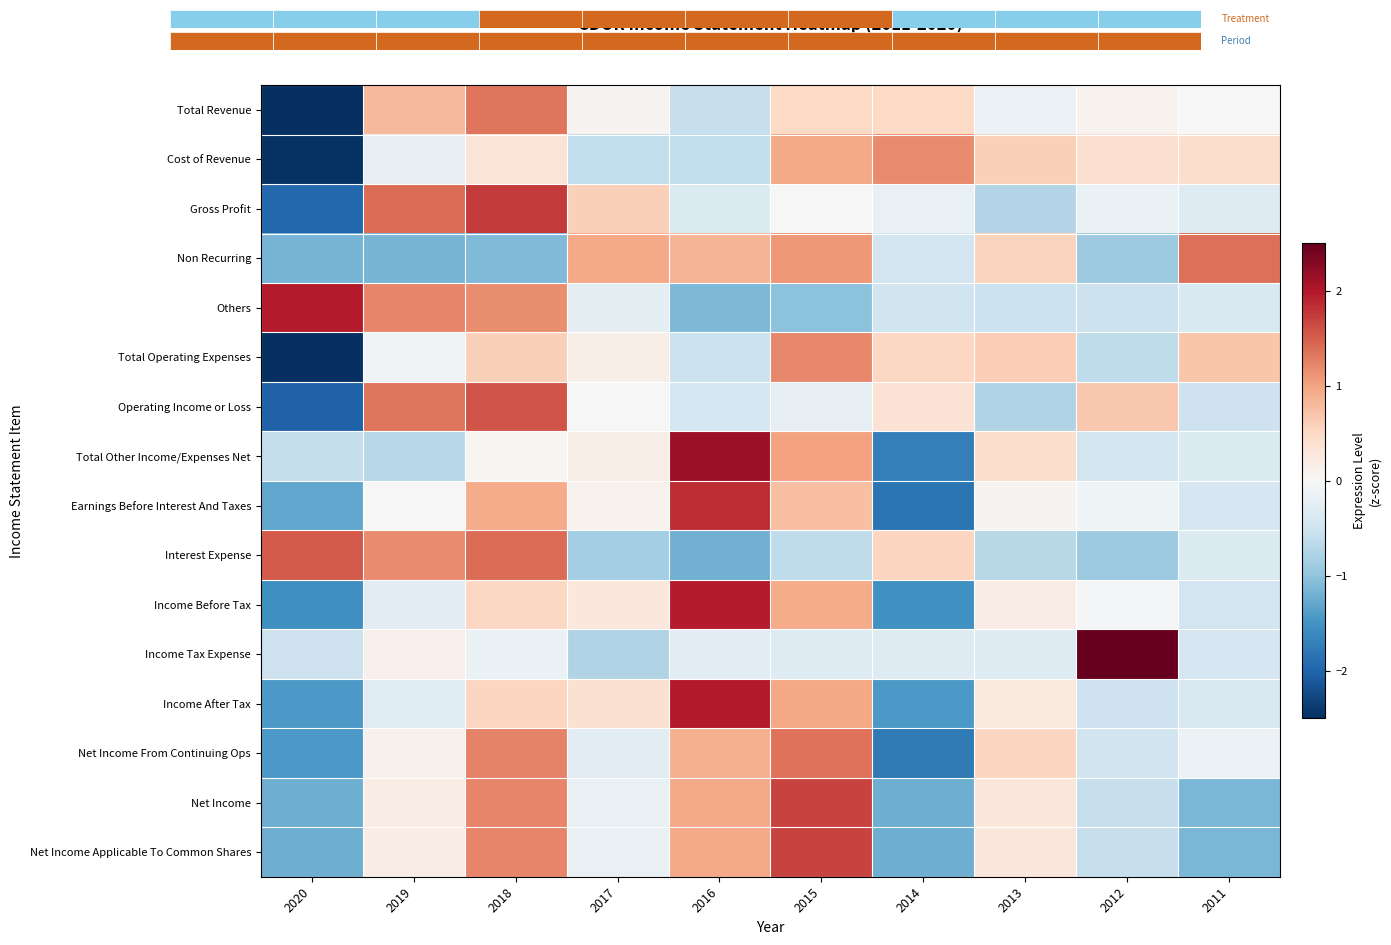

How many categories are shown in the chart?

10